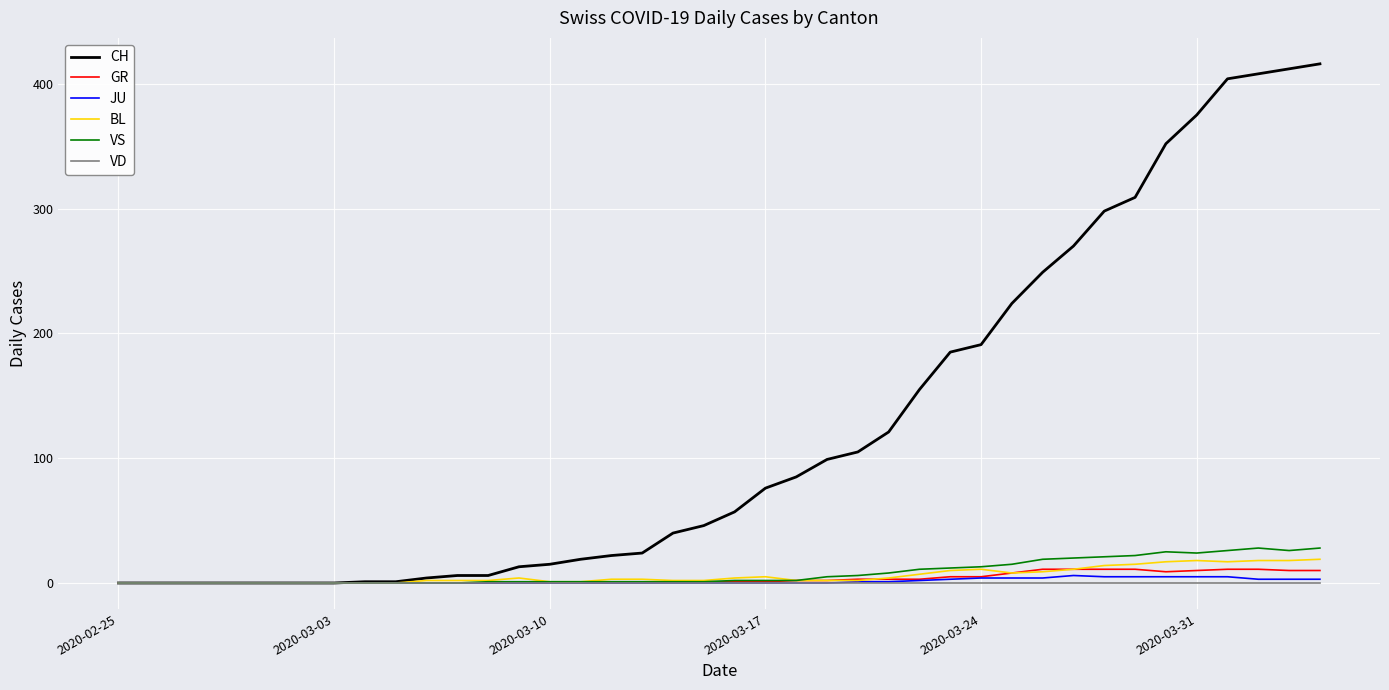

Which series has the widest spread of values?

CH